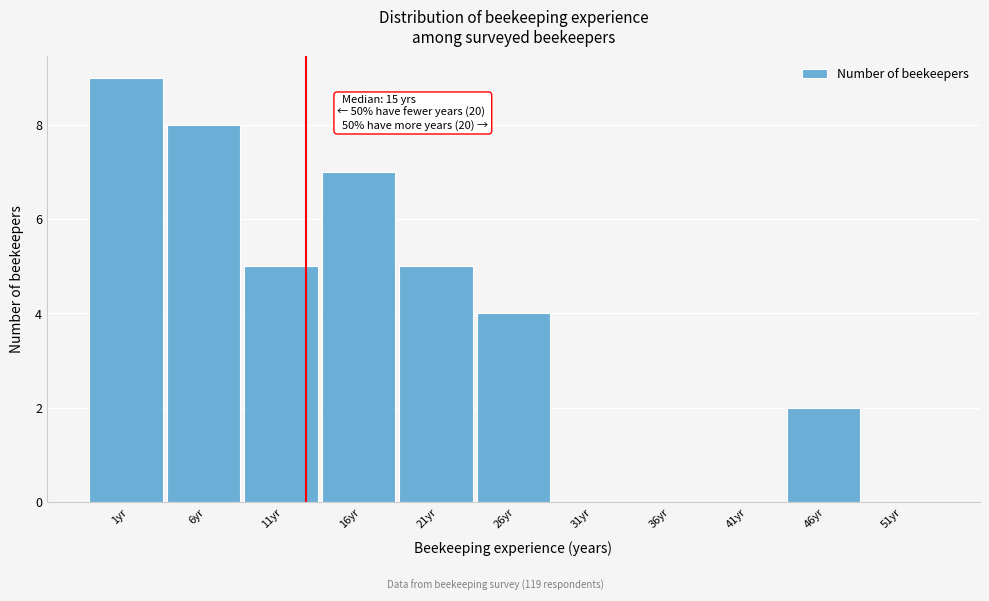

Reading left to right, list all the values displayed in this chart.

1yr=9	6yr=8	11yr=5	16yr=7	21yr=5	26yr=4	31yr=0	36yr=0	41yr=0	46yr=2	51yr=0